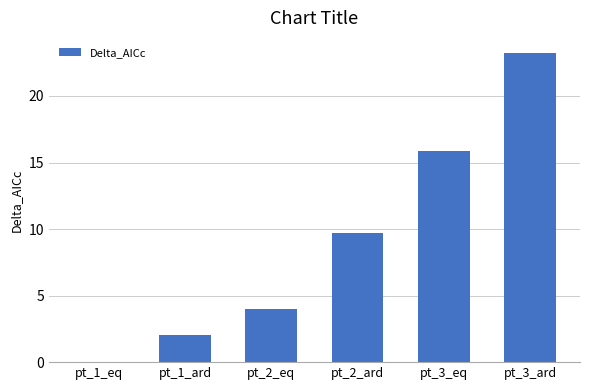

What is the average value?

9.1